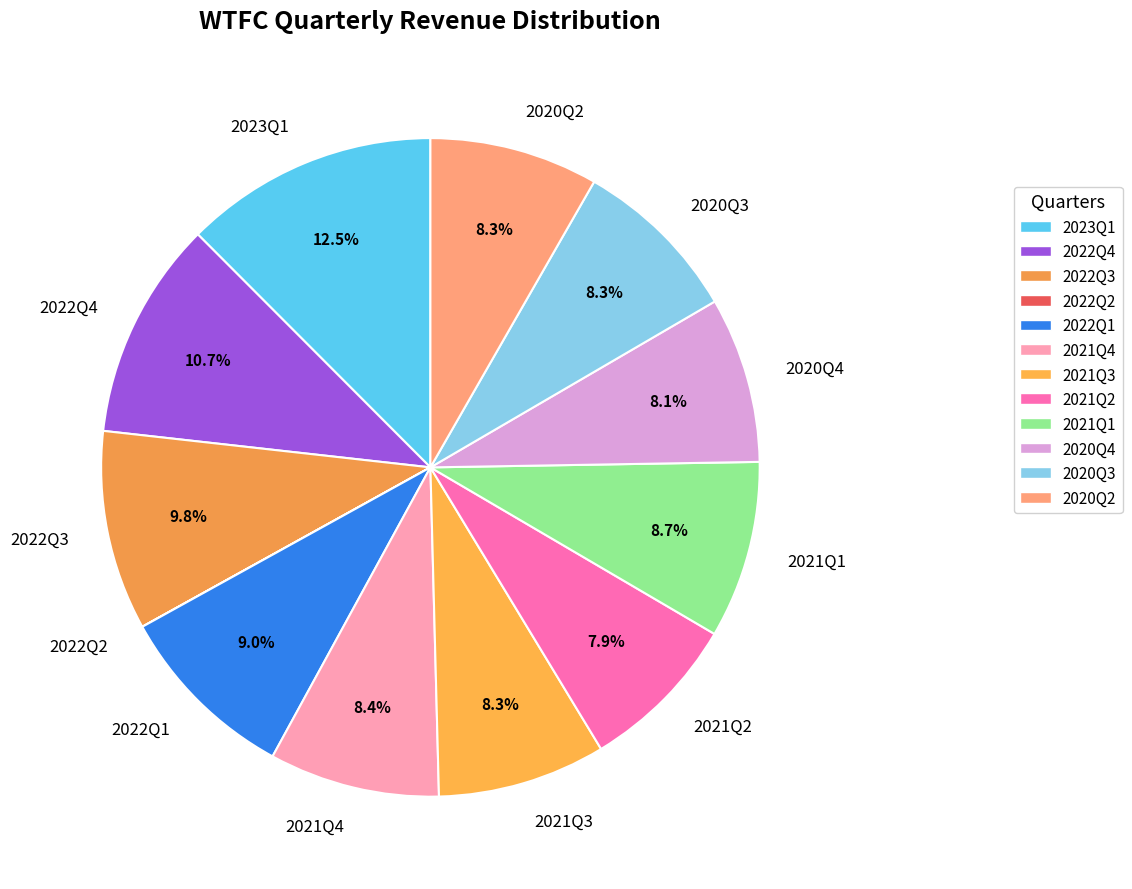

Approximately how many times larger is the value at 2020Q2 compared to 2022Q4?

0.8